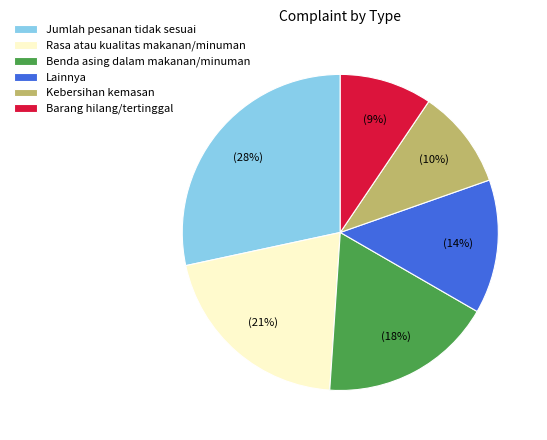

Does Kebersihan kemasan represent more than half of the total?

No